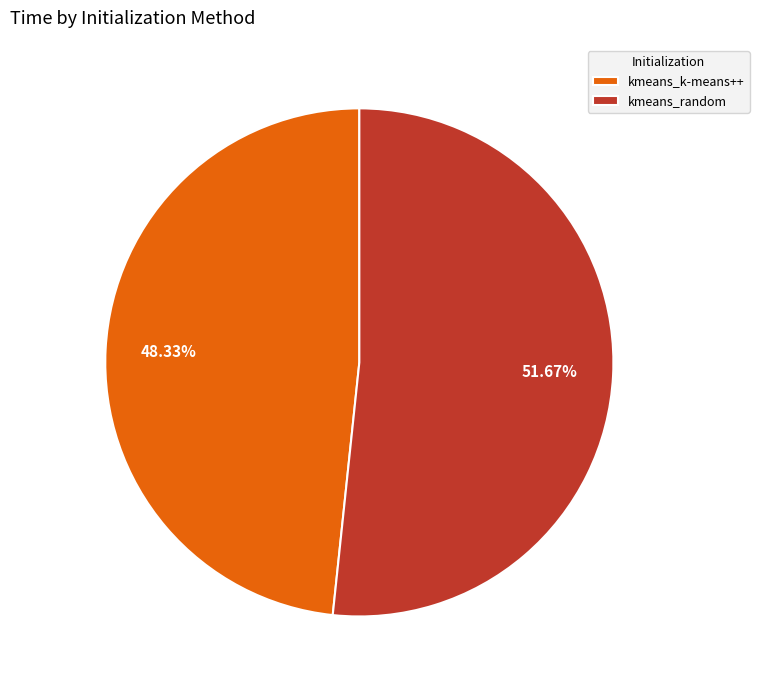

Do kmeans_random and kmeans_k-means++ together represent more than half of the pie?

Yes